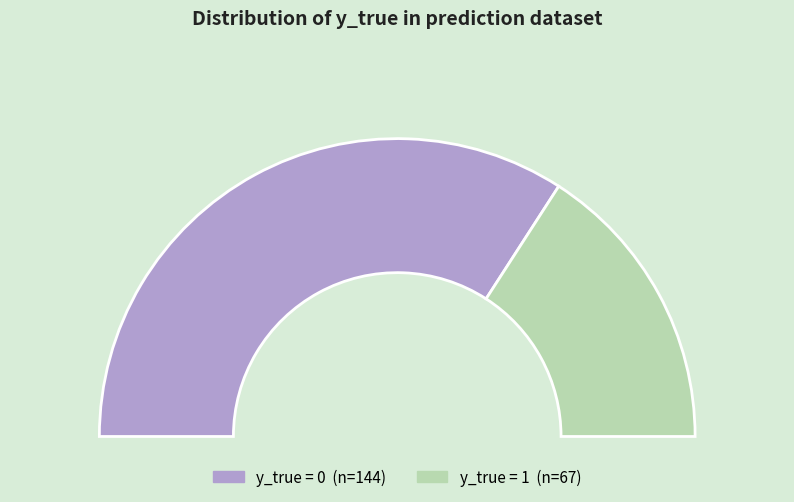

Count the number of slices in the pie.

2